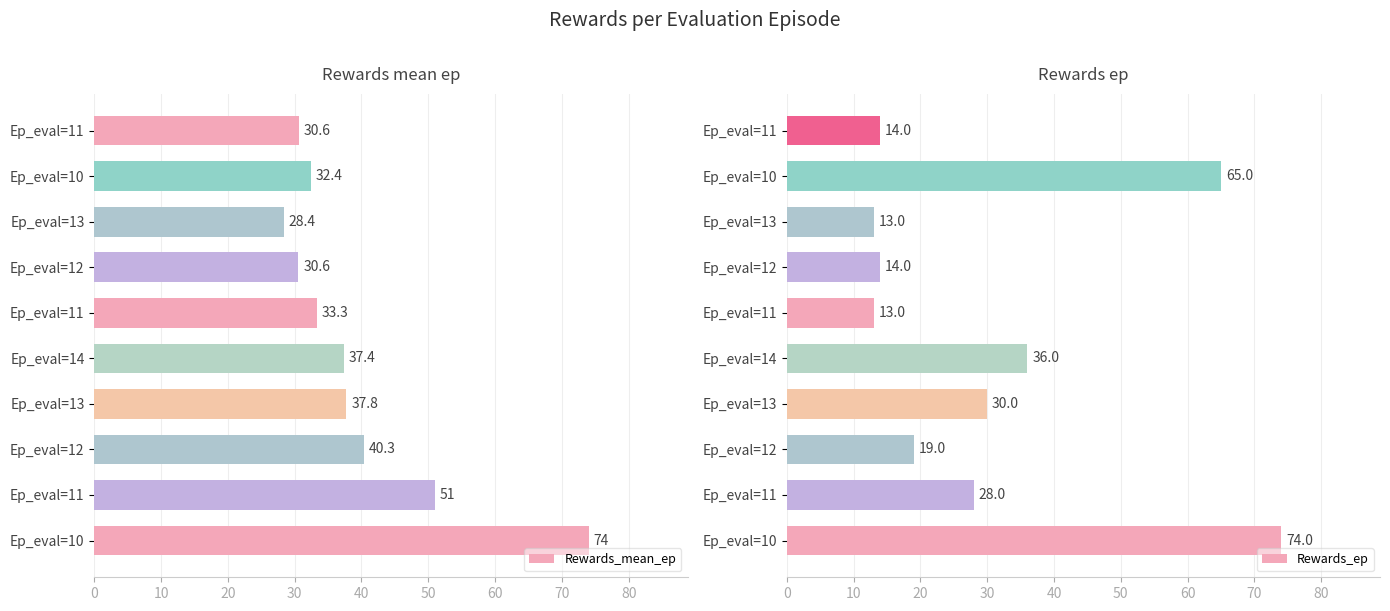

What is the minimum value shown in the chart?

13.0